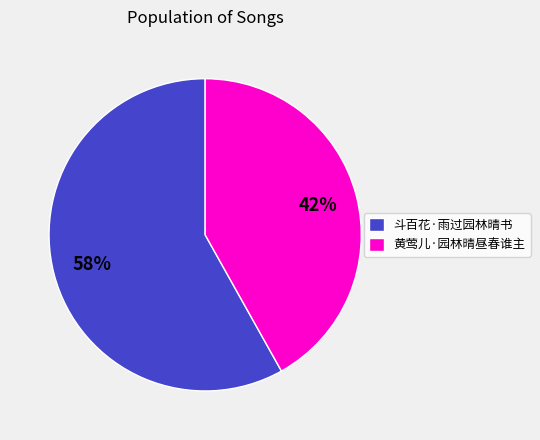

Which slice is the smallest?

黄莺儿·园林晴昼春谁主